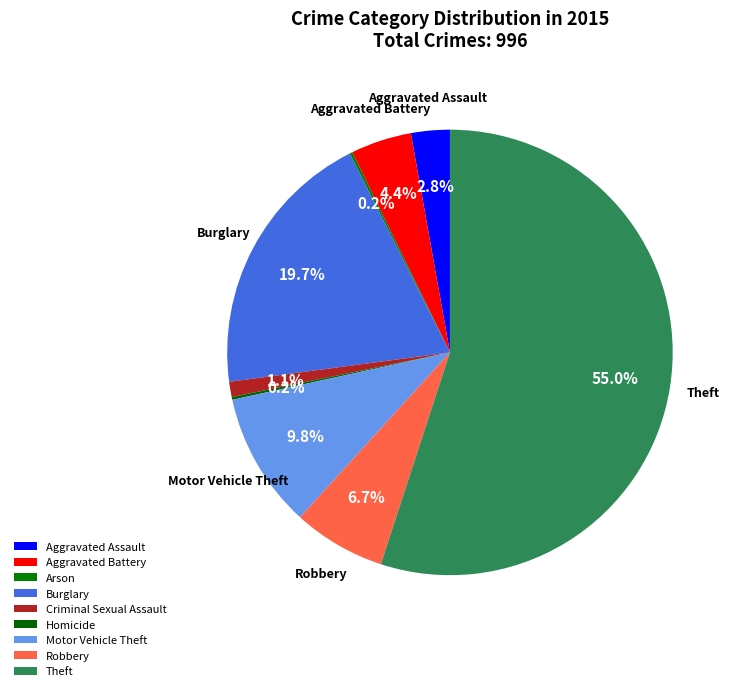

Which category has the biggest portion of the pie?

Theft